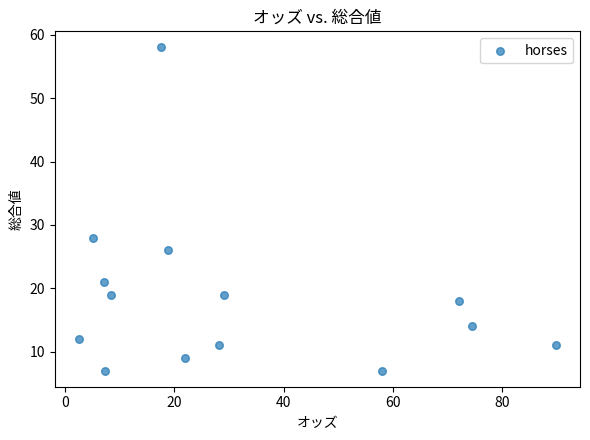

What is the range of Y values (max minus min)?

51